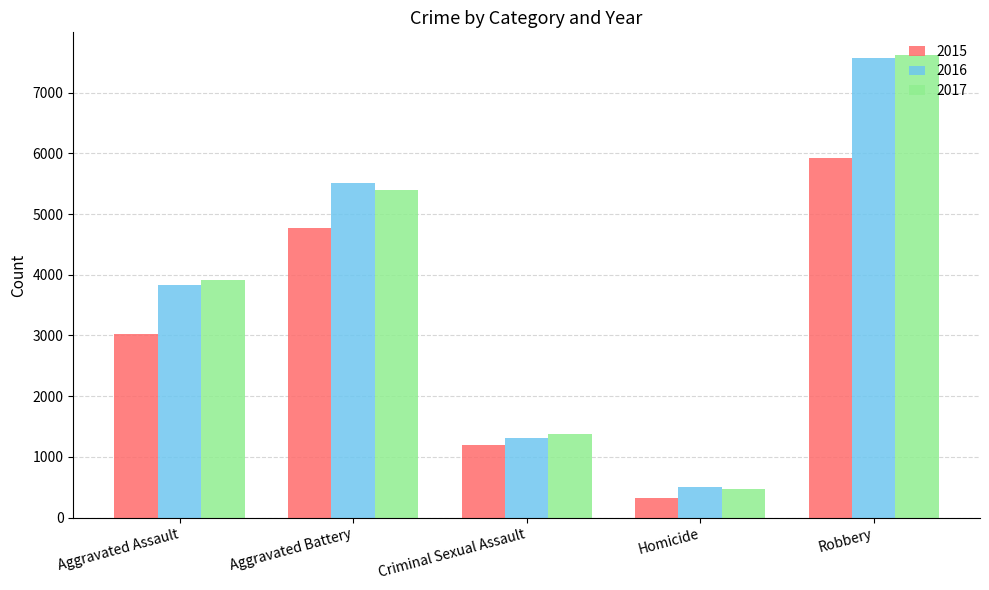

Count the number of data series in this chart.

3